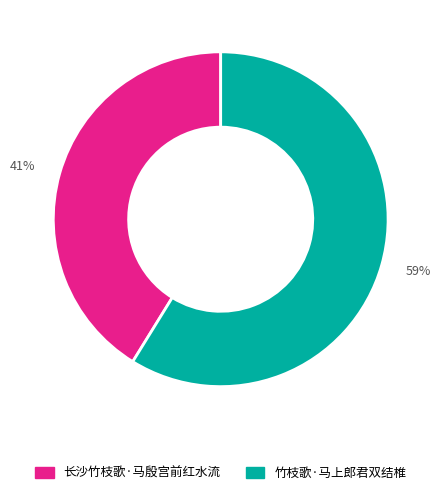

Which has a higher value, 长沙竹枝歌·马殷宫前红水流 or 竹枝歌·马上郎君双结椎?

竹枝歌·马上郎君双结椎